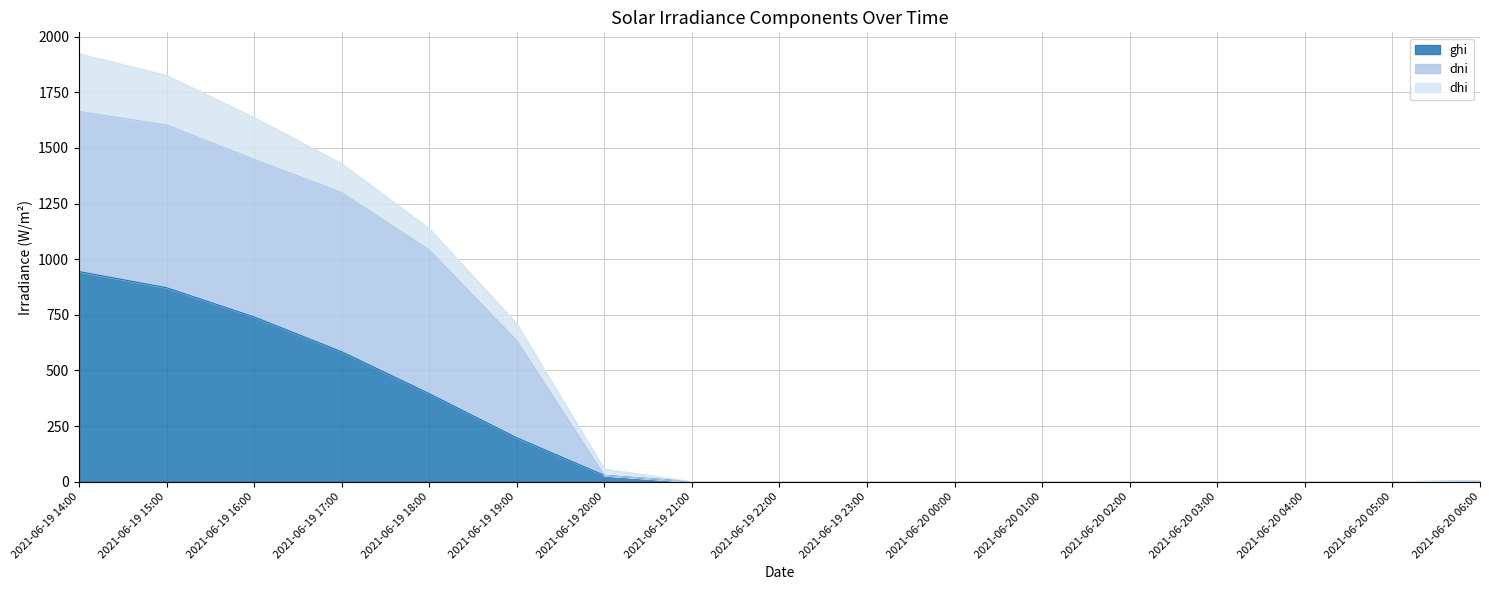

Reading left to right, list all the values displayed in this chart.

ghi: 2021-06-19 14:00=944.3	2021-06-19 15:00=871.8	2021-06-19 16:00=740.3	2021-06-19 17:00=584.0	2021-06-19 18:00=395.6	2021-06-19 19:00=197.1	2021-06-19 20:00=28.2	2021-06-19 21:00=0.0	2021-06-19 22:00=0.0	2021-06-19 23:00=0.0	2021-06-20 00:00=0.0	2021-06-20 01:00=0.0	2021-06-20 02:00=0.0	2021-06-20 03:00=0.0	2021-06-20 04:00=0.0	2021-06-20 05:00=0.0	2021-06-20 06:00=2.1
dni: 2021-06-19 14:00=1663.8	2021-06-19 15:00=1603.1	2021-06-19 16:00=1448.3	2021-06-19 17:00=1299.1	2021-06-19 18:00=1041.2	2021-06-19 19:00=633.4	2021-06-19 20:00=28.2	2021-06-19 21:00=0.0	2021-06-19 22:00=0.0	2021-06-19 23:00=0.0	2021-06-20 00:00=0.0	2021-06-20 01:00=0.0	2021-06-20 02:00=0.0	2021-06-20 03:00=0.0	2021-06-20 04:00=0.0	2021-06-20 05:00=0.0	2021-06-20 06:00=2.1
dhi: 2021-06-19 14:00=1923.4	2021-06-19 15:00=1826.0	2021-06-19 16:00=1636.9	2021-06-19 17:00=1429.3	2021-06-19 18:00=1137.5	2021-06-19 19:00=709.5	2021-06-19 20:00=56.4	2021-06-19 21:00=0.0	2021-06-19 22:00=0.0	2021-06-19 23:00=0.0	2021-06-20 00:00=0.0	2021-06-20 01:00=0.0	2021-06-20 02:00=0.0	2021-06-20 03:00=0.0	2021-06-20 04:00=0.0	2021-06-20 05:00=0.0	2021-06-20 06:00=4.1